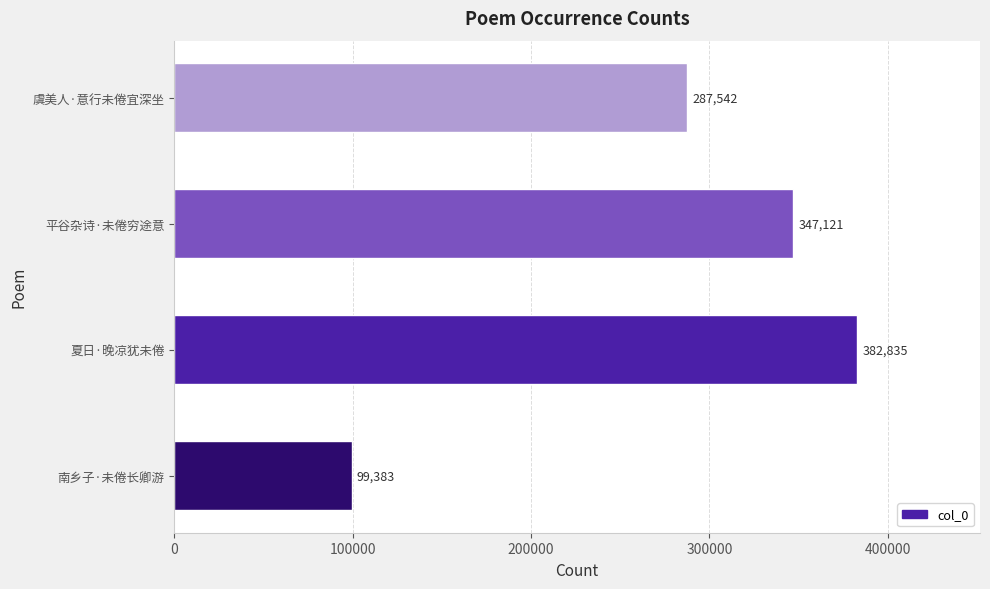

List the labels in order of value, smallest first.

南乡子·未倦长卿游, 虞美人·意行未倦宜深坐, 平谷杂诗·未倦穷途意, 夏日·晚凉犹未倦